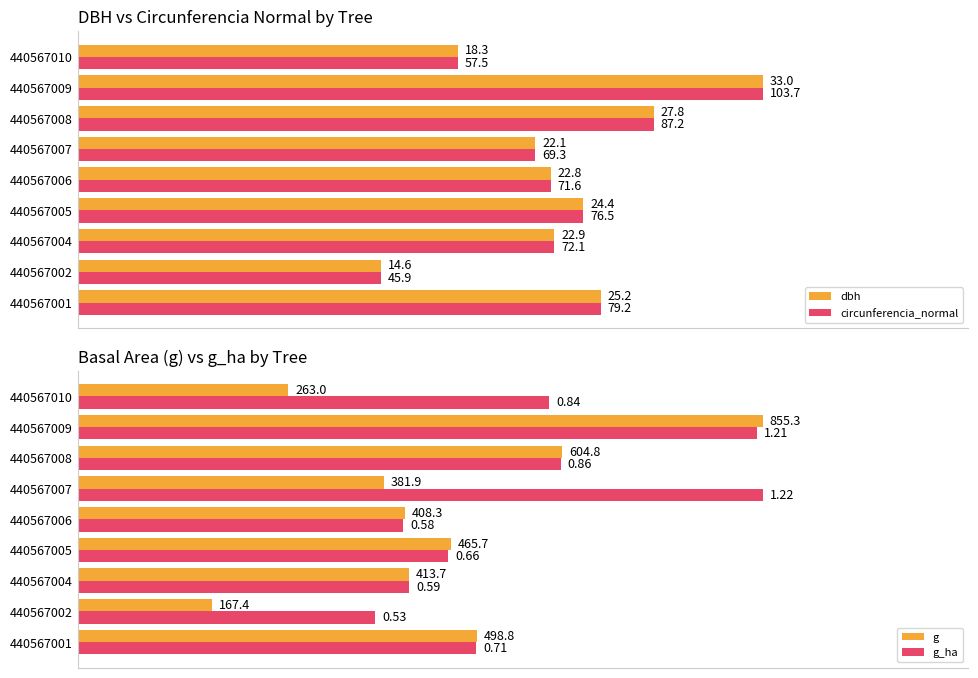

Count the number of categories in the chart.

9